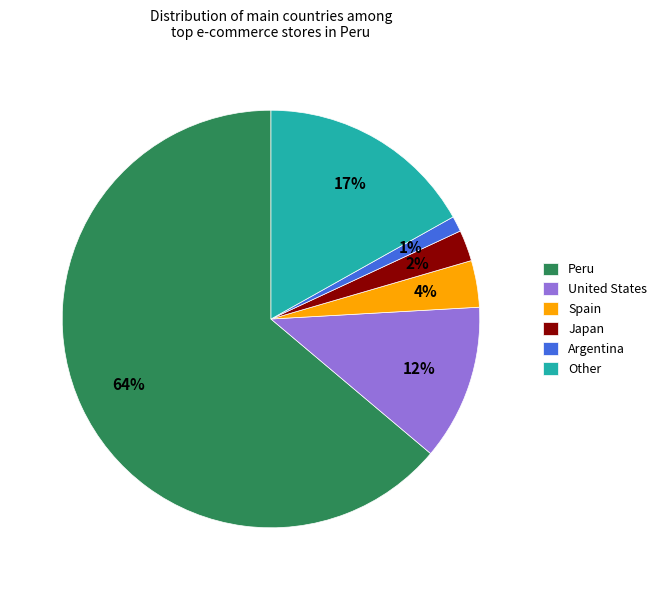

Combined, do Argentina and Spain account for over 50%?

No